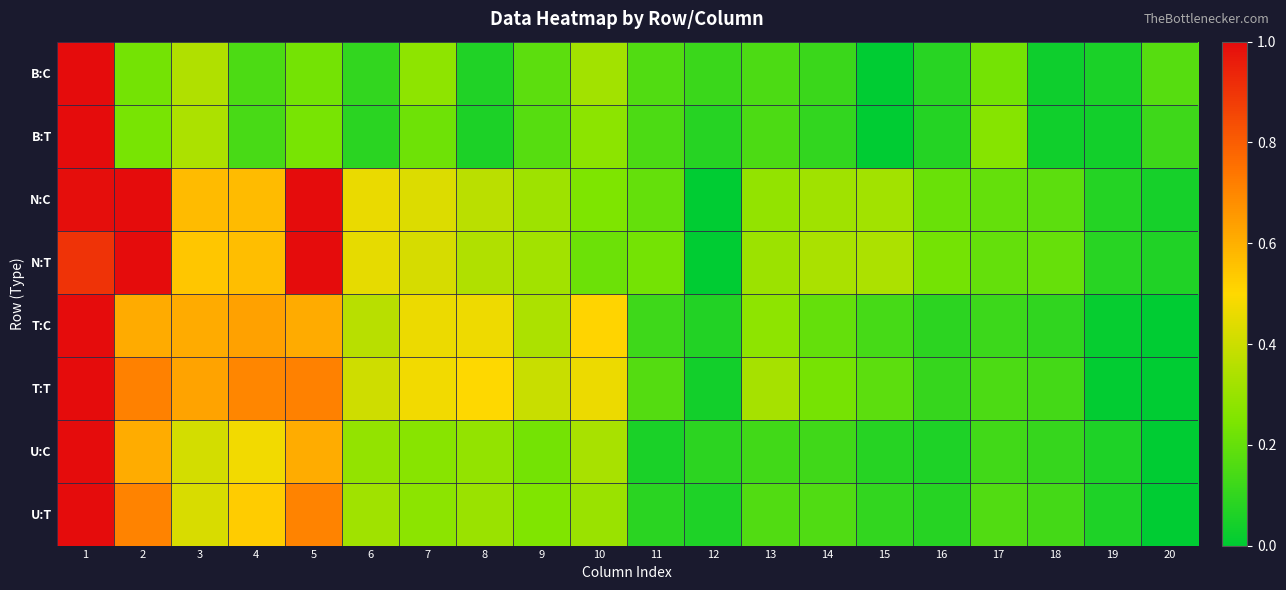

Count the number of categories in the chart.

20